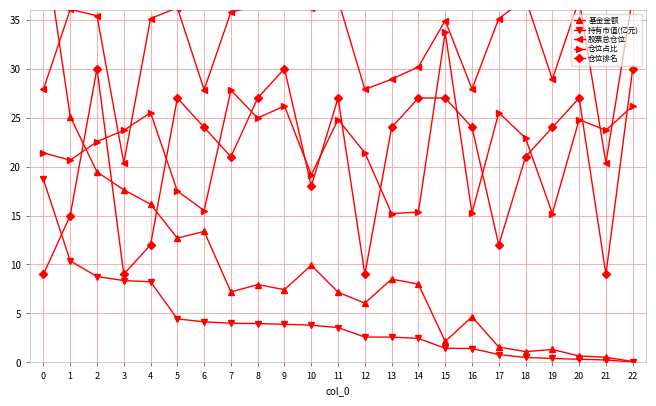

What is the difference between the maximum and minimum values in the 基金金额 series?

43.6